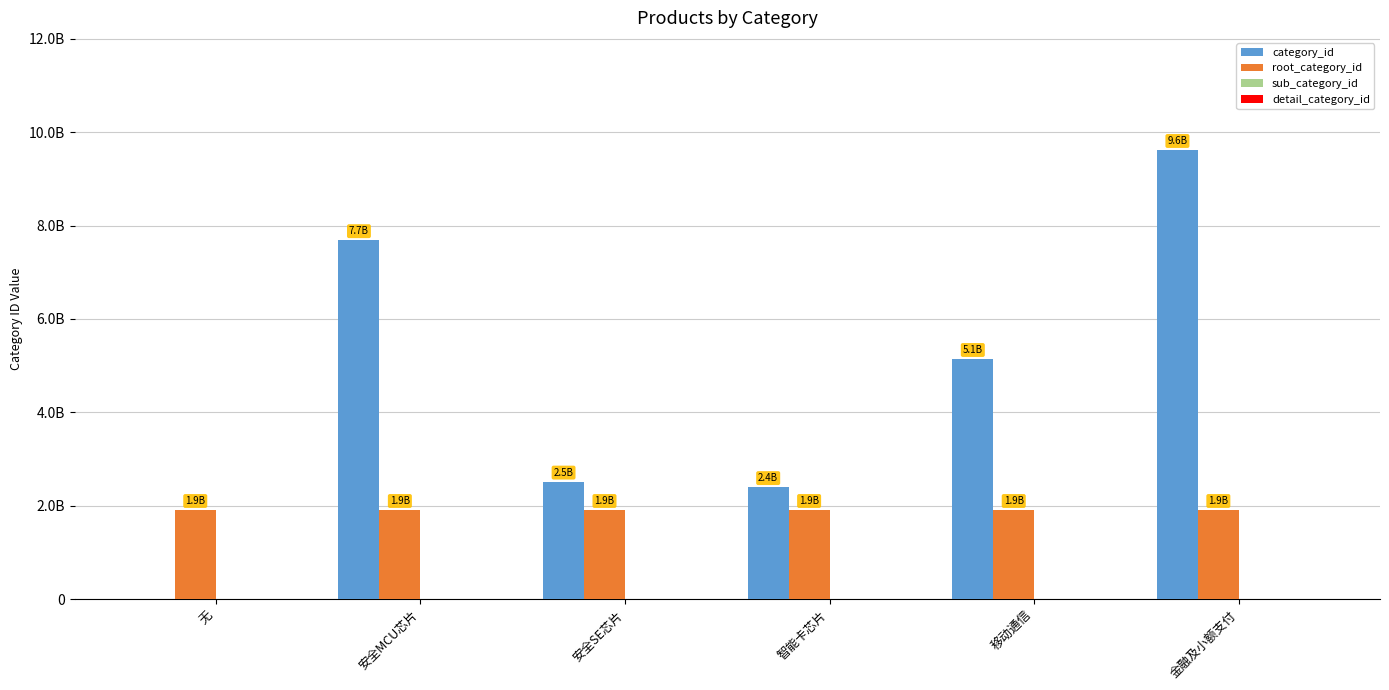

The root_category_id series shows 1906551877 at 金融及小额支付. True or false?

True